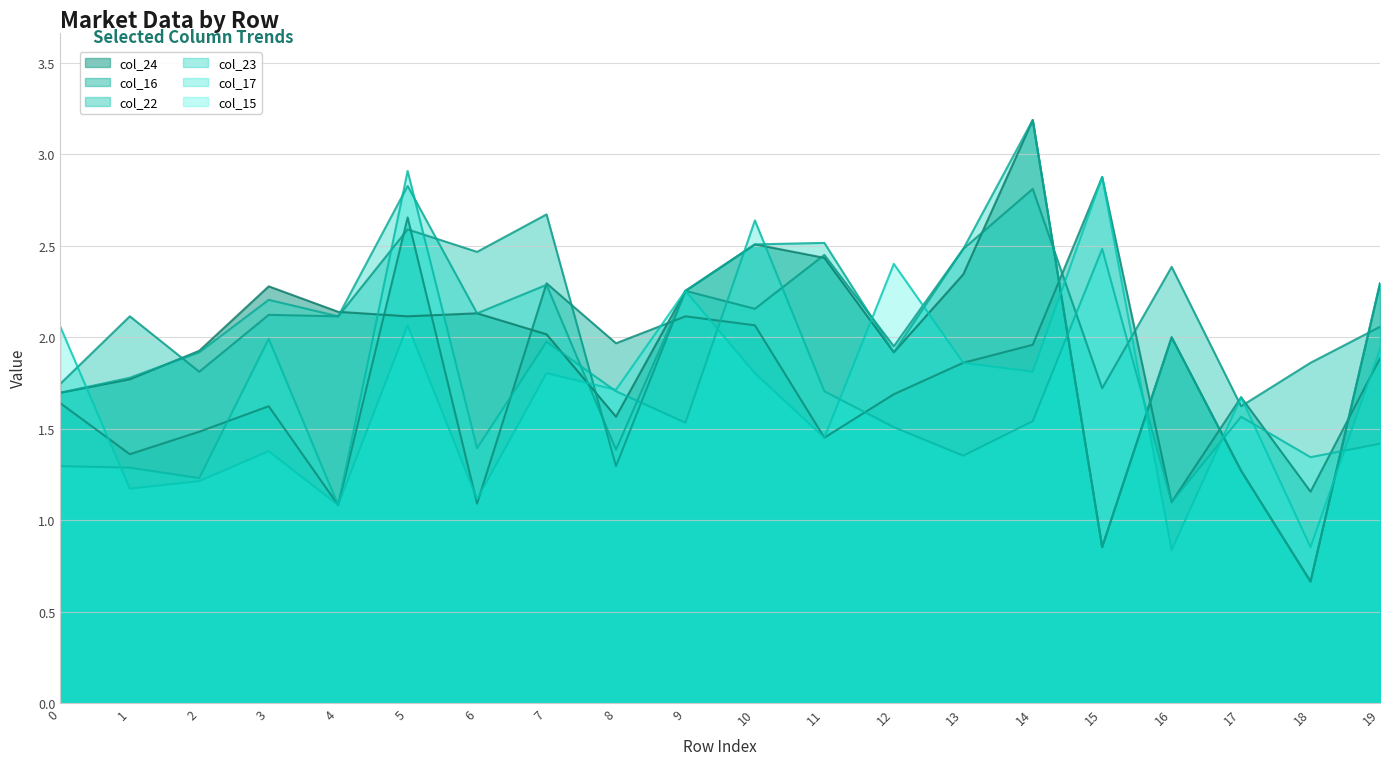

The value of col_15 at 9 is 2.3. True or false?

True